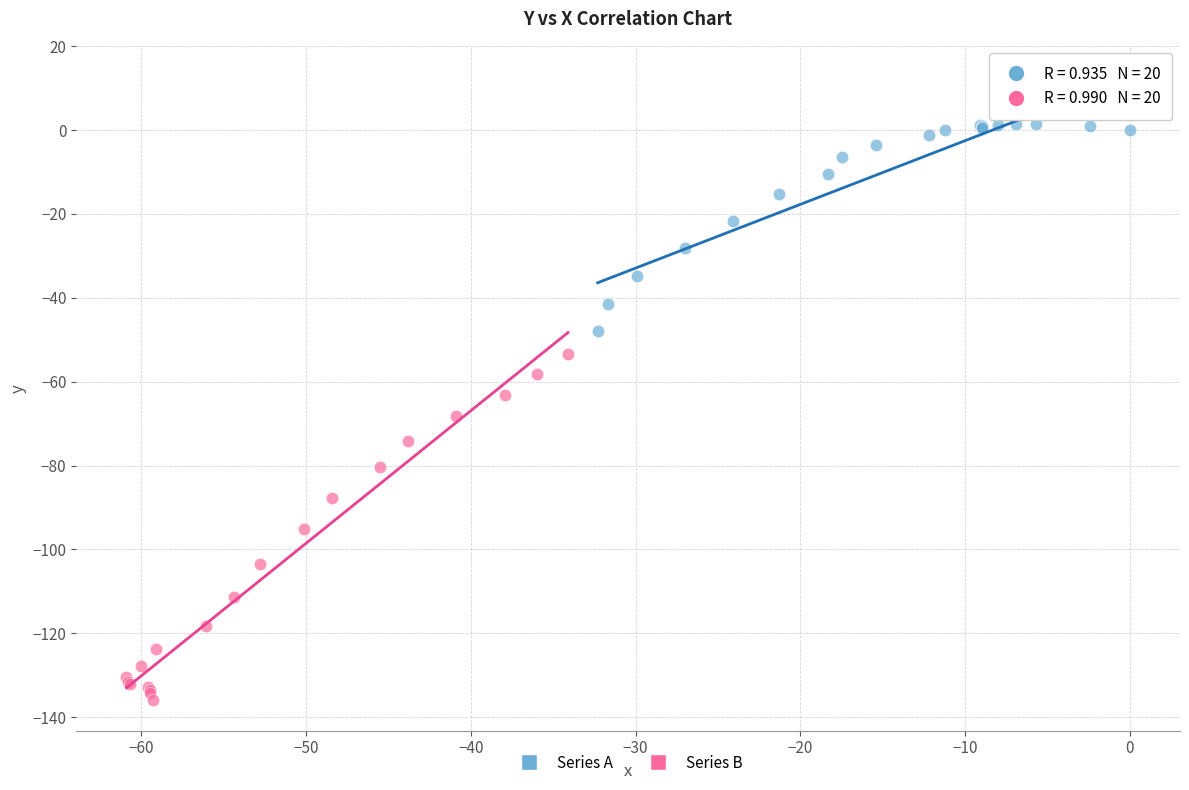

Which series contains the highest Y value?

Series A